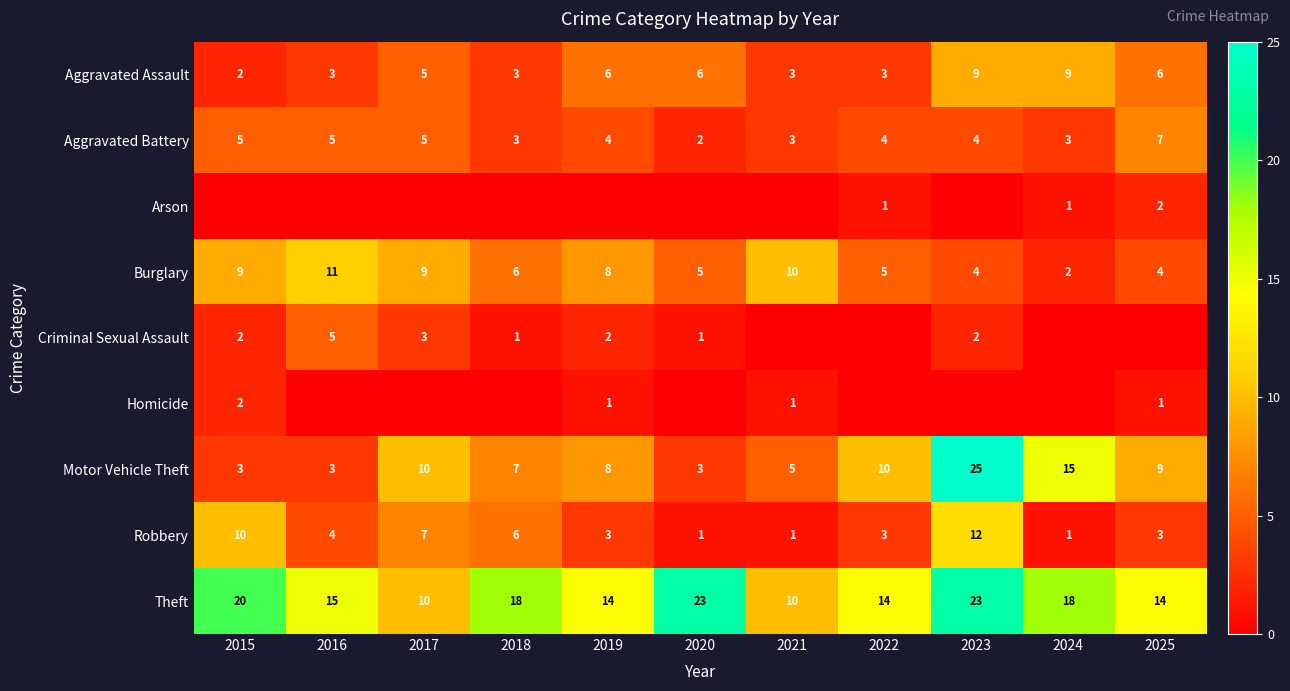

Where is Burglary nearest to the value 6?

2018